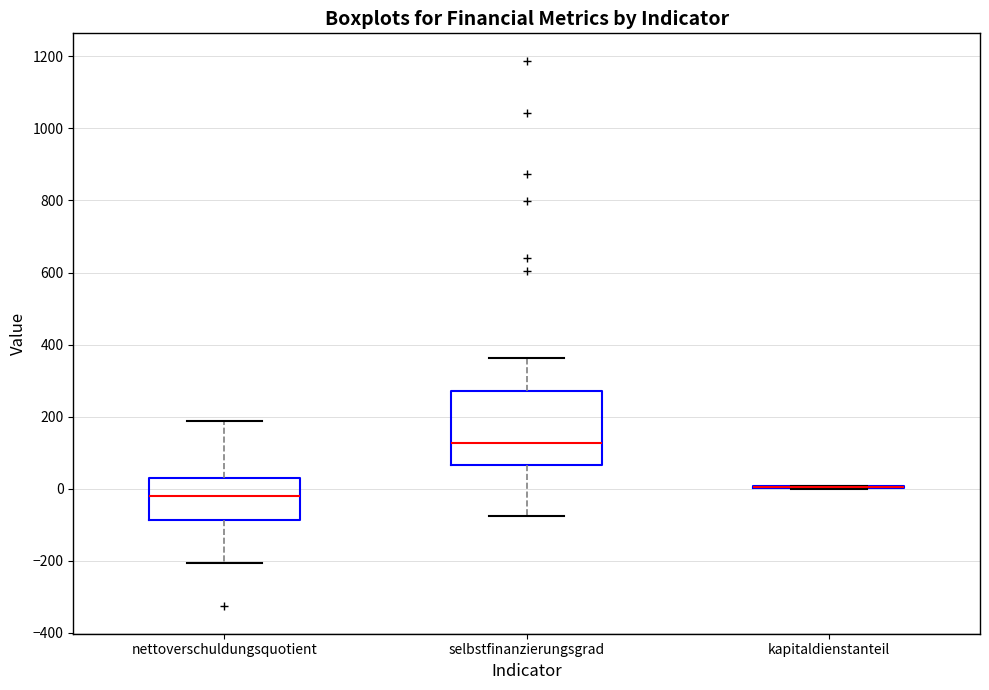

Reading left to right, read every box against the y-axis: the position of its median line, the range the box covers, and the ends of its whiskers. The values are not printed on the chart, so give them approximately, as read against the axis.

nettoverschuldungsquotient: median -20, box -80 to 20, whiskers -200 to 180
selbstfinanzierungsgrad: median 120, box 60 to 280, whiskers -80 to 360
kapitaldienstanteil: box collapsed to a line at 0, whiskers 0 to 0